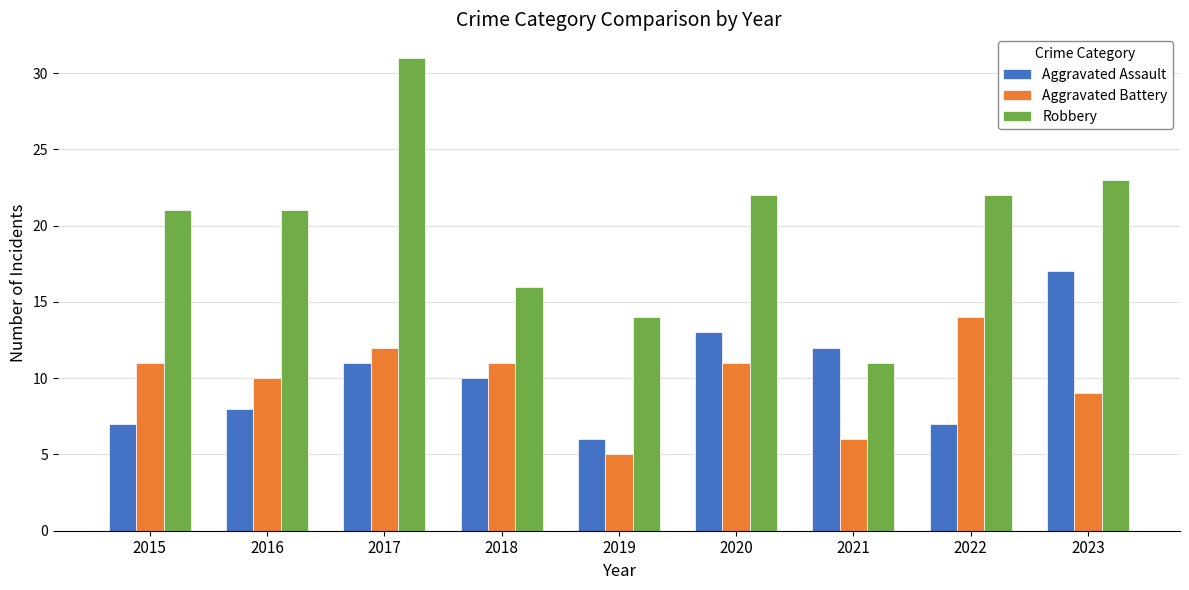

What is the value of the Robbery bar at the 6th from the left?

22